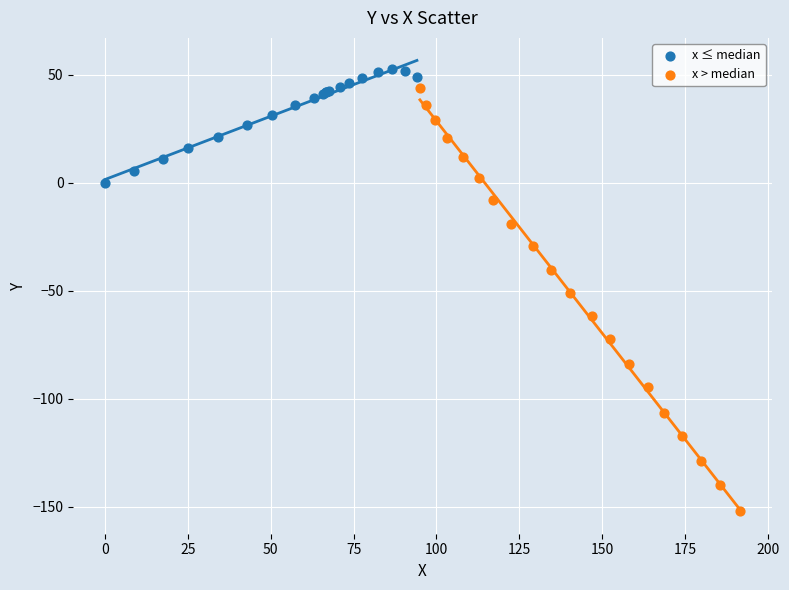

What are all the series names shown in the legend?

x ≤ median, x > median